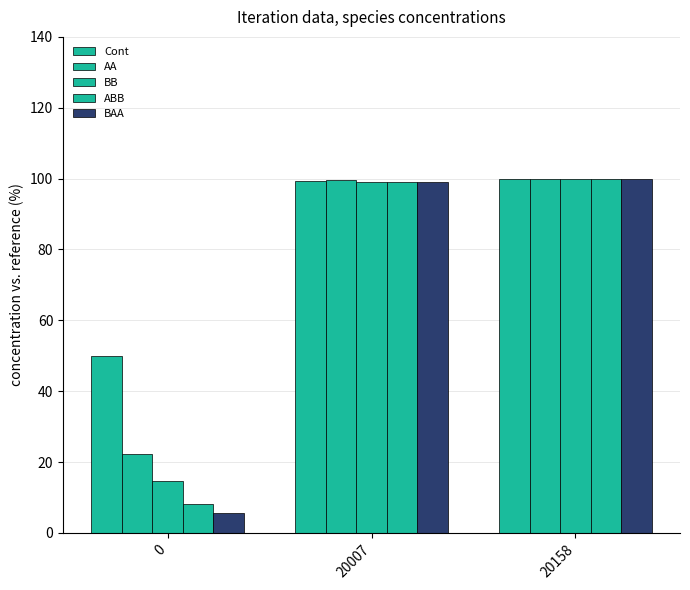

Is it true that BB equals 23.8 at 0?

False